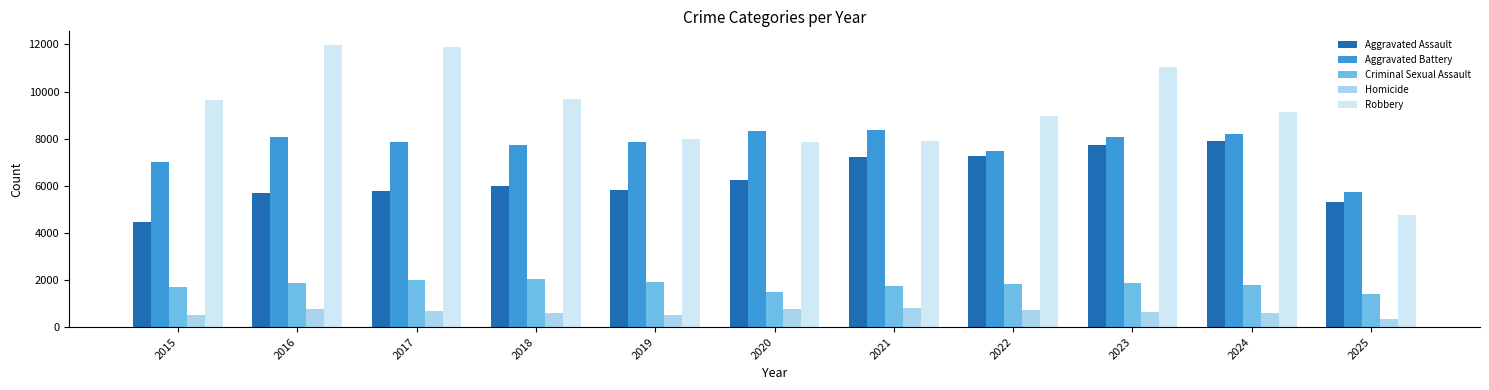

What is the value of the Robbery bar at the 1st from the left?

9638